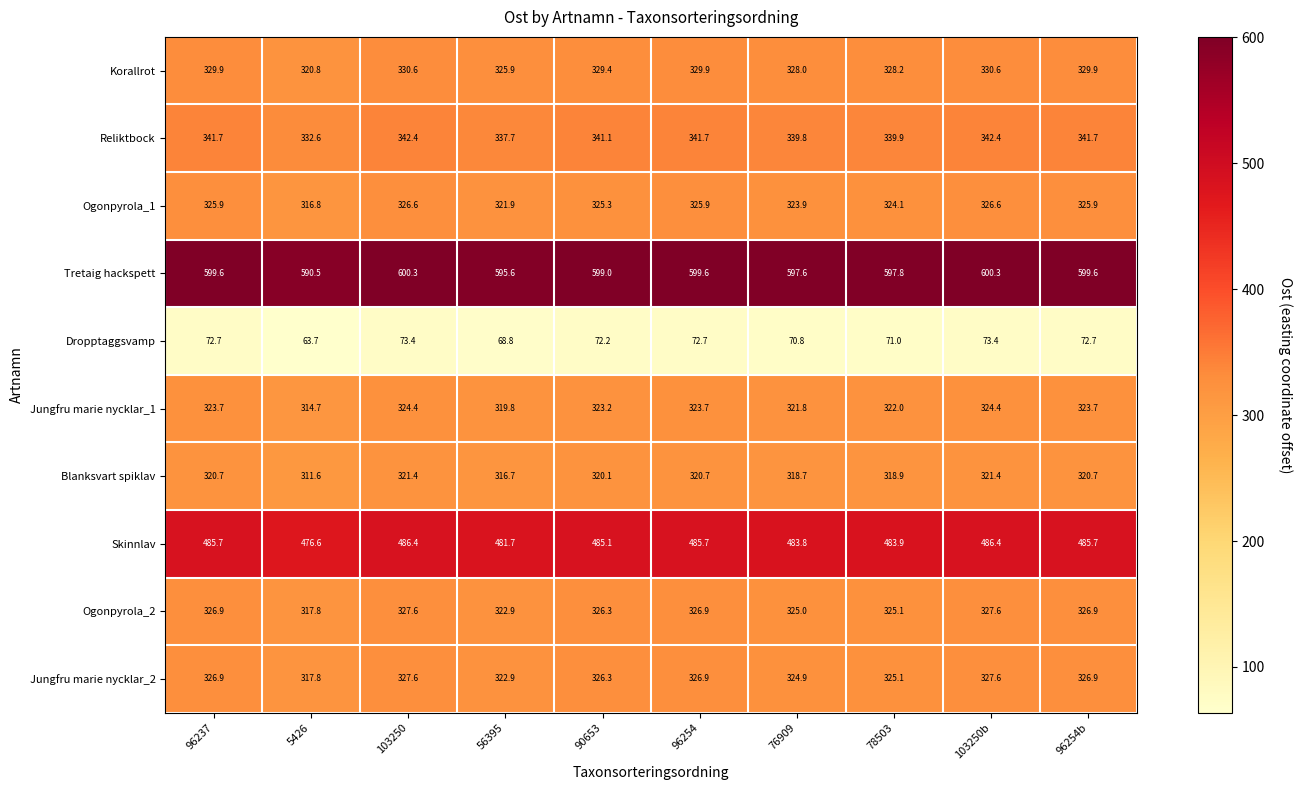

The value of Jungfru marie nycklar_1 at 76909 is 99.8. True or false?

False